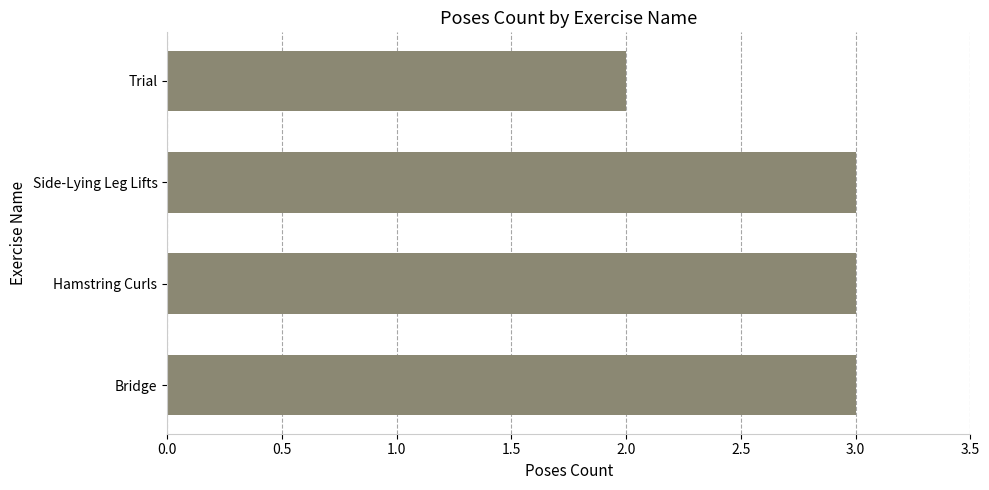

Reading bottom to top, extract all data points from this chart.

3	3	3	2